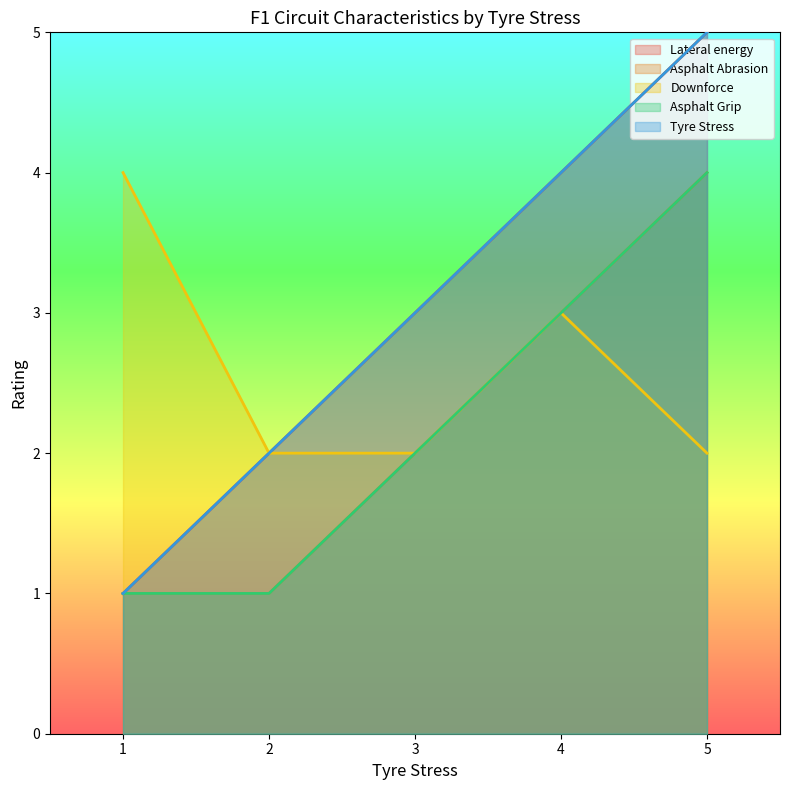

At which category is the sum across all series the highest?

5